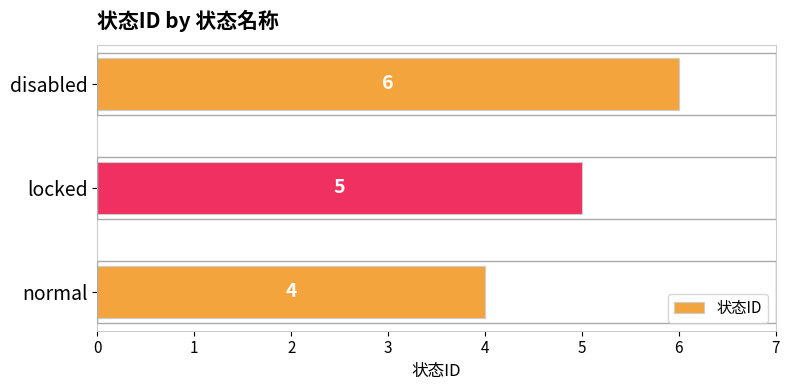

Reading bottom to top, list all the values displayed in this chart.

normal=4	locked=5	disabled=6